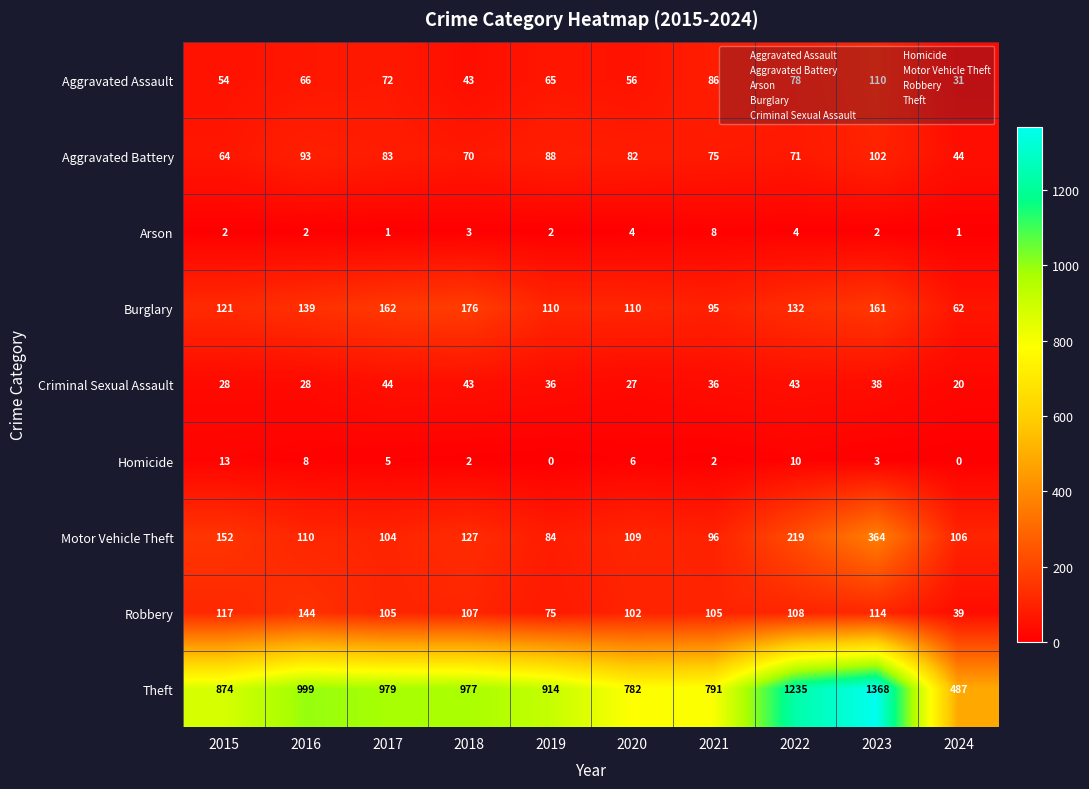

How many data points does each series have?

10